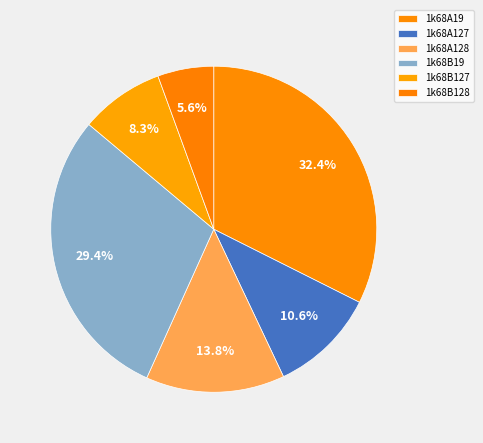

Do 1k68B128 and 1k68A128 together represent more than half of the pie?

No